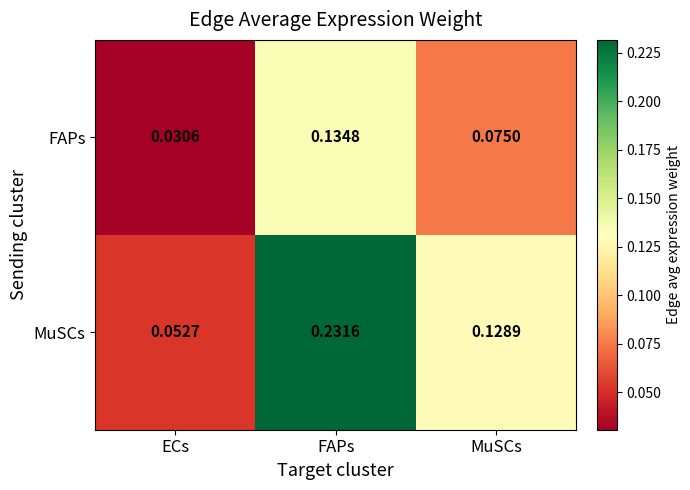

At which label does FAPs reach its peak?

FAPs